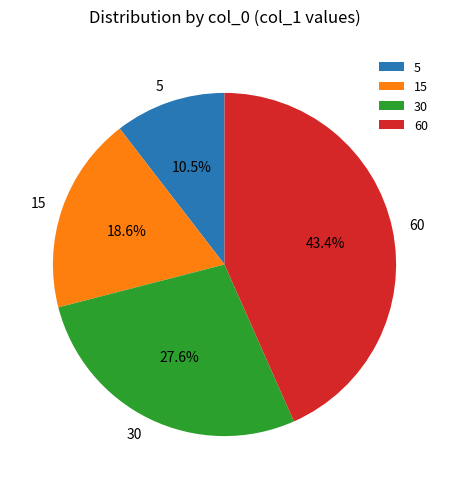

What percentage is the 15 slice, to the nearest percent?

19%